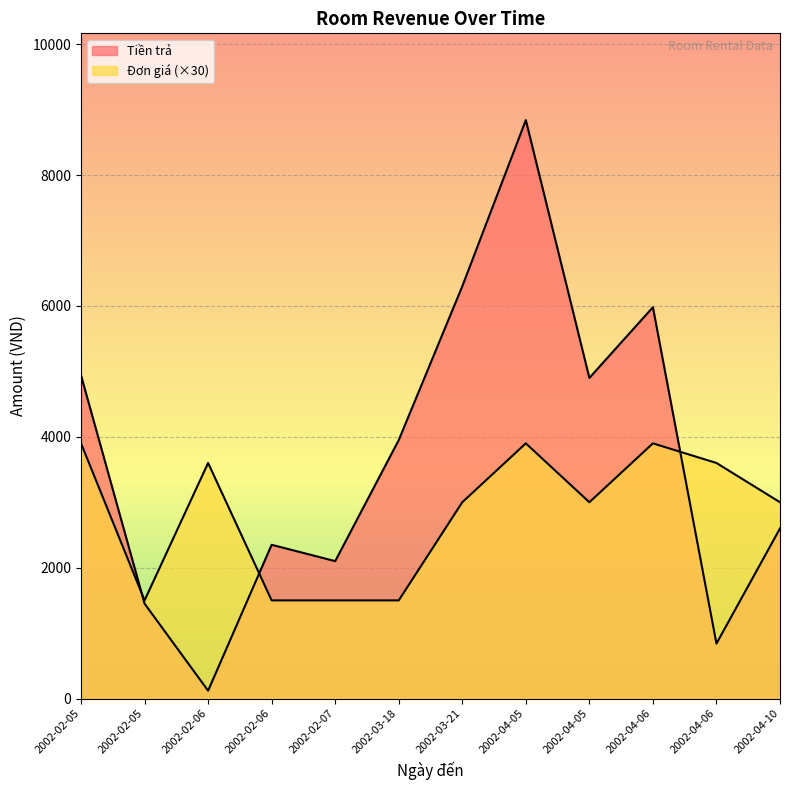

Which has a higher value, 2002-04-05 or 2002-04-06?

2002-04-05